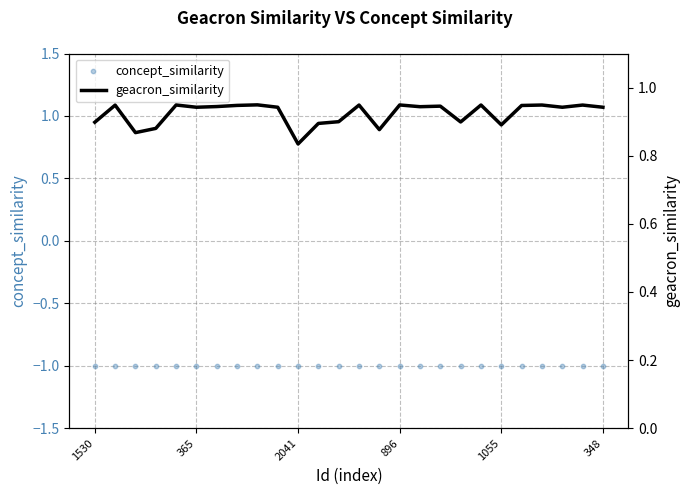

What are all the series names shown in the legend?

concept_similarity, geacron_similarity